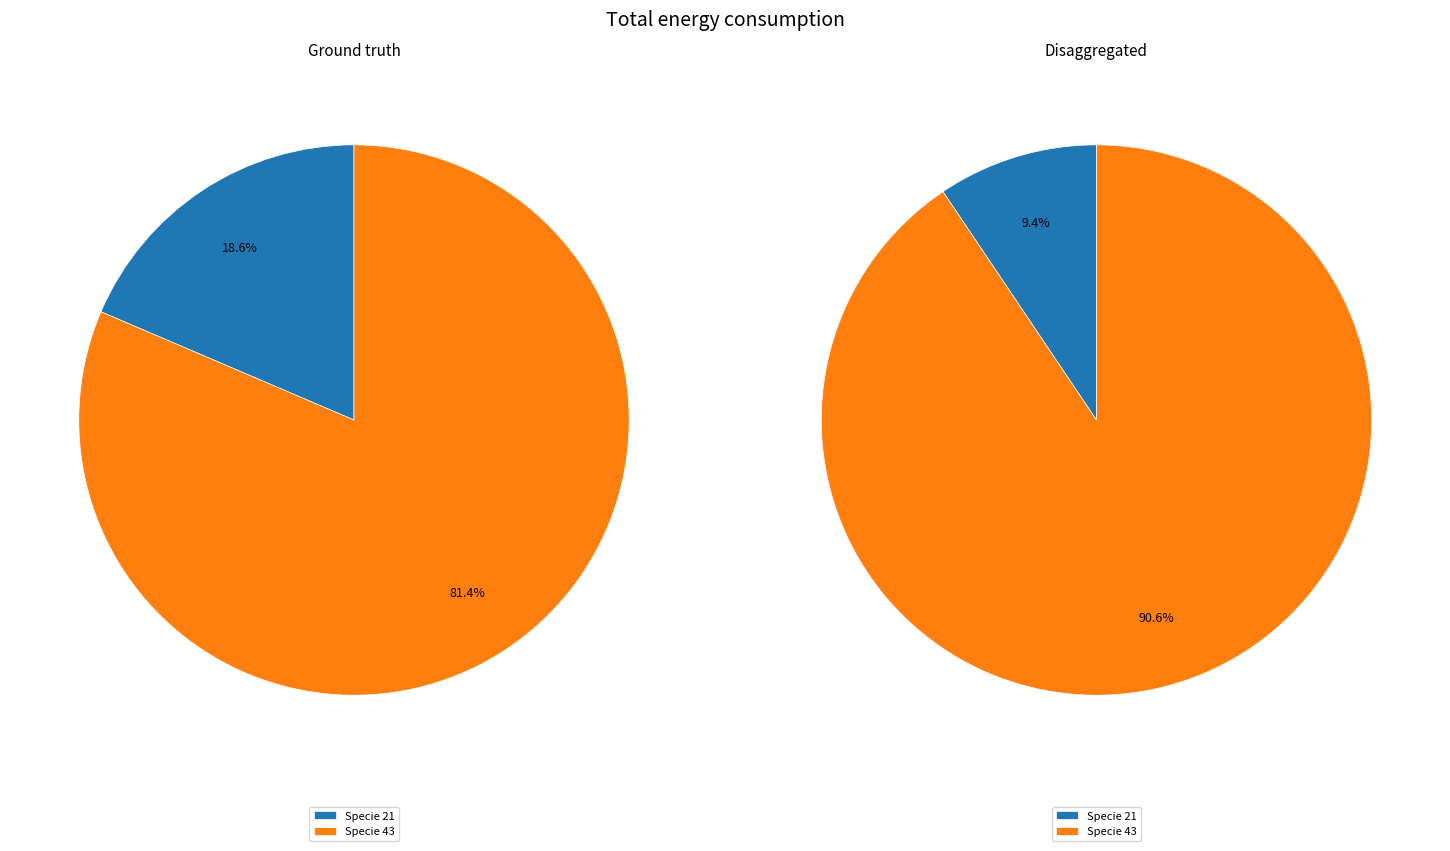

Which series has the largest range (max minus min)?

Ground truth